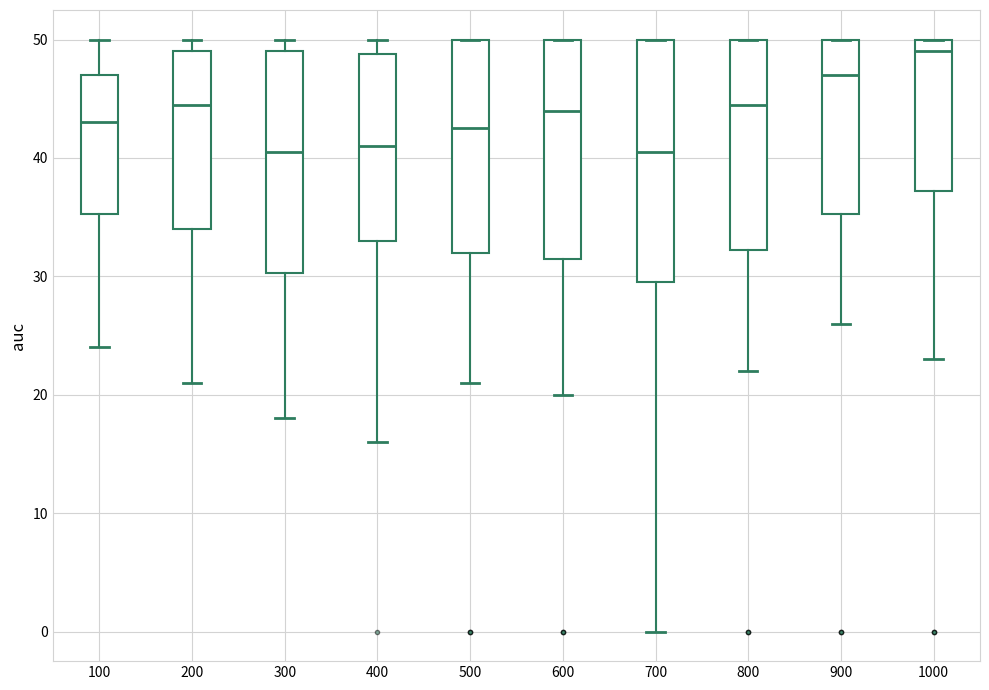

Reading left to right, read every box against the y-axis: the position of its median line, the range the box covers, and the ends of its whiskers. The values are not printed on the chart, so give them approximately, as read against the axis.

100: median 43, box 35 to 47, whiskers 24 to 50
200: median 45, box 34 to 49, whiskers 21 to 50
300: median 41, box 30 to 49, whiskers 18 to 50
400: median 41, box 33 to 49, whiskers 16 to 50
500: median 43, box 32 to 50, whiskers 21 to 50
600: median 44, box 32 to 50, whiskers 20 to 50
700: median 41, box 30 to 50, whiskers 0 to 50
800: median 45, box 32 to 50, whiskers 22 to 50
900: median 47, box 35 to 50, whiskers 26 to 50
1000: median 49, box 37 to 50, whiskers 23 to 50